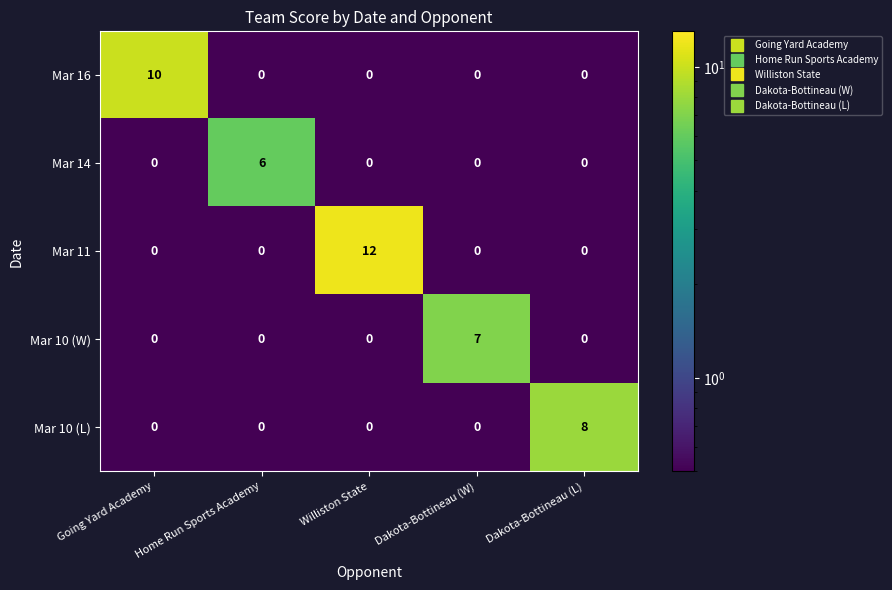

What is the total value across all series at Going Yard Academy?

10